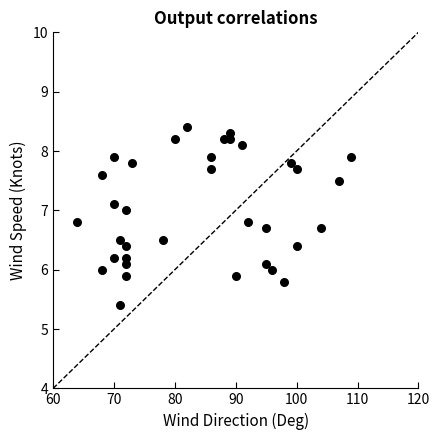

What is the range of Y values (max minus min)?

3.0